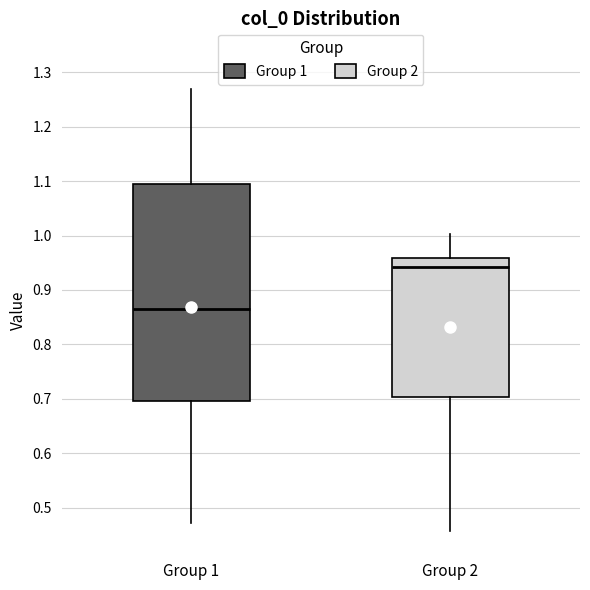

Which box is the tallest, from its lower edge to its upper edge?

Group 1